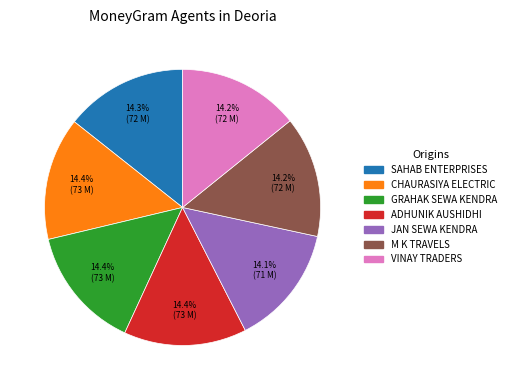

Is there a majority slice in this chart?

No